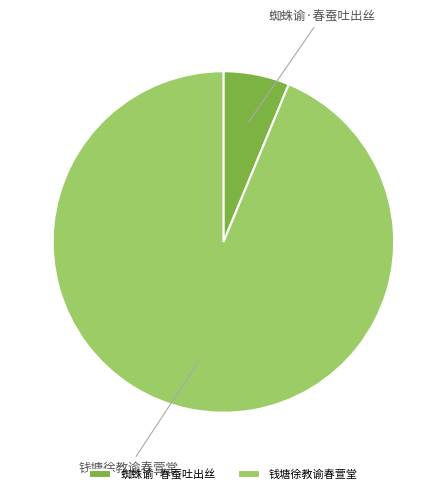

Approximately how many times larger is the value at 蜘蛛谕·春蚕吐出丝 compared to 钱塘徐教谕春萱堂?

0.1